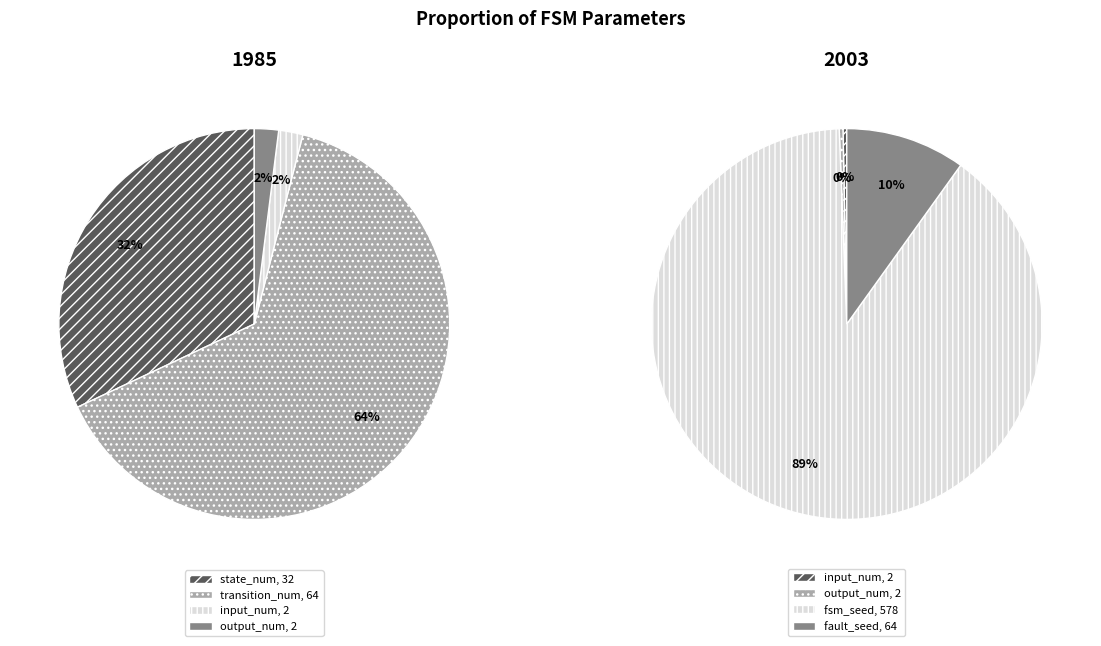

To the nearest percent, what is the difference between the state_num and transition_num slice percentages?

32%